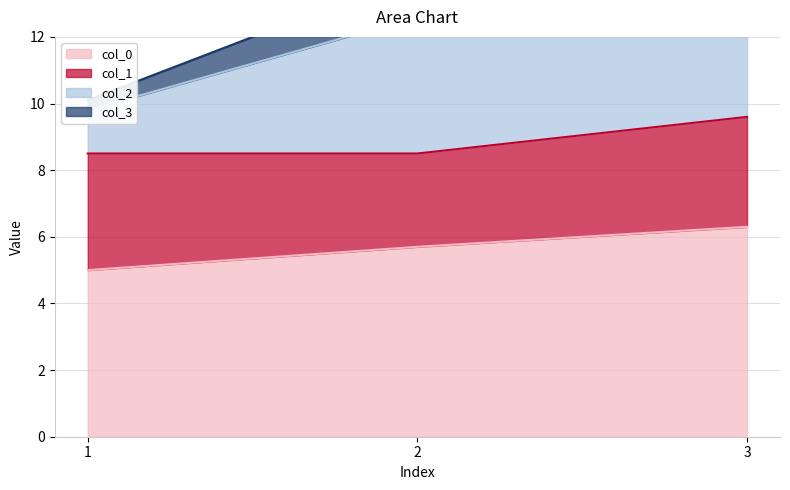

What is the lowest value of the col_3 series?

10.1